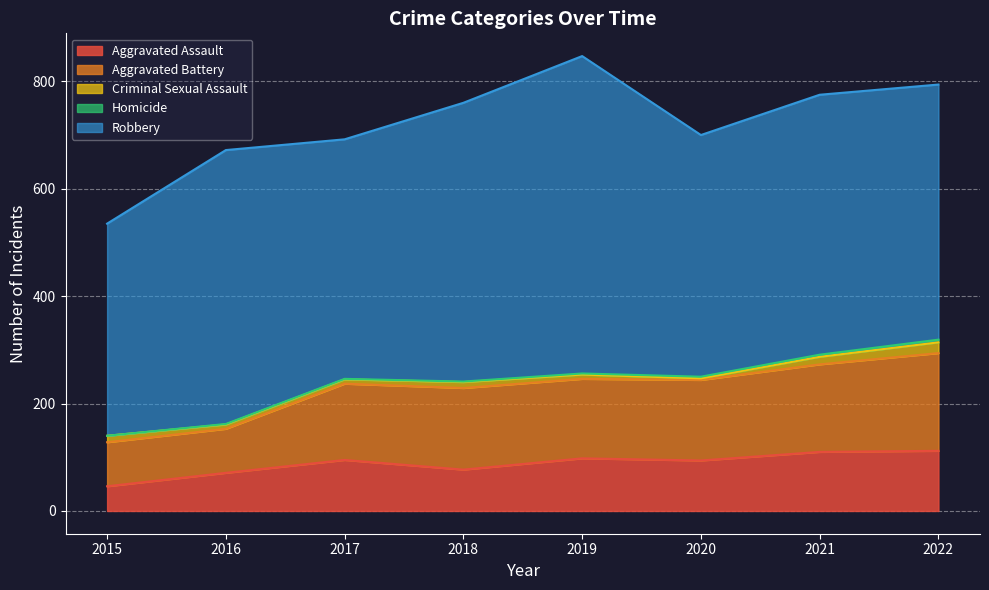

What is the value of the Criminal Sexual Assault point at the 4th from the left?

11